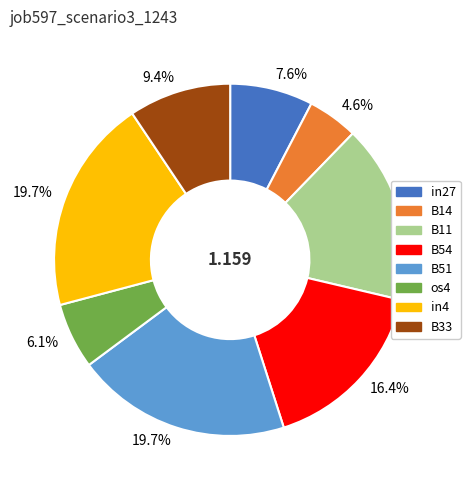

To the nearest percent, what is the average slice percentage?

12%